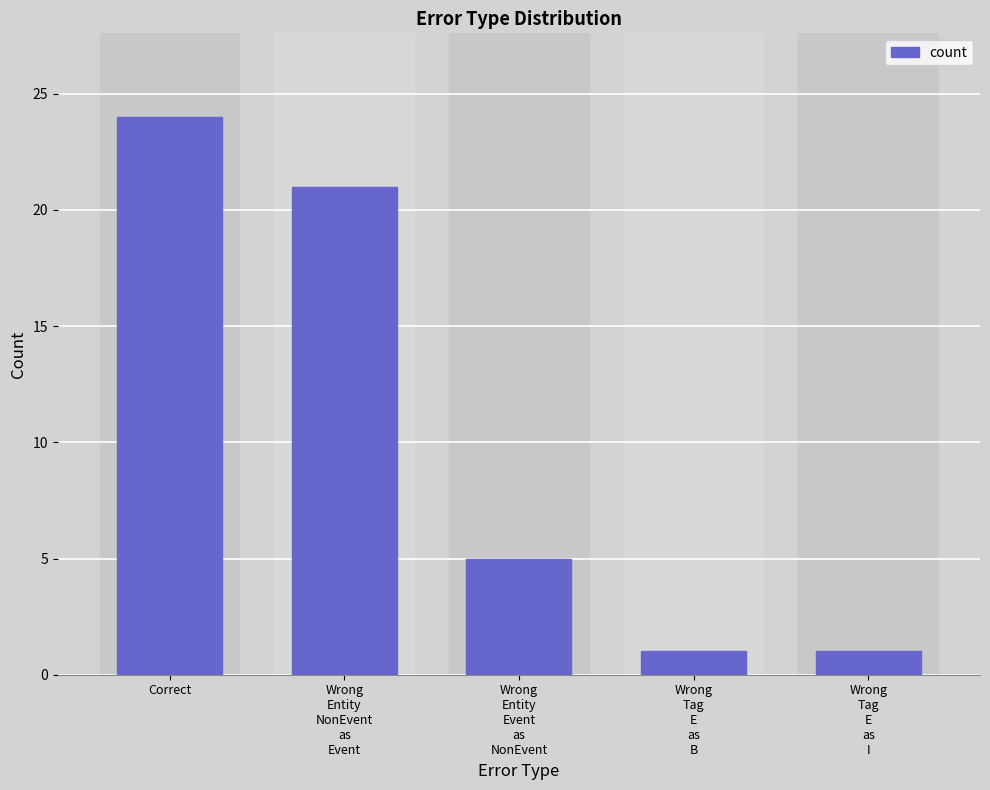

Count the number of data series in this chart.

1